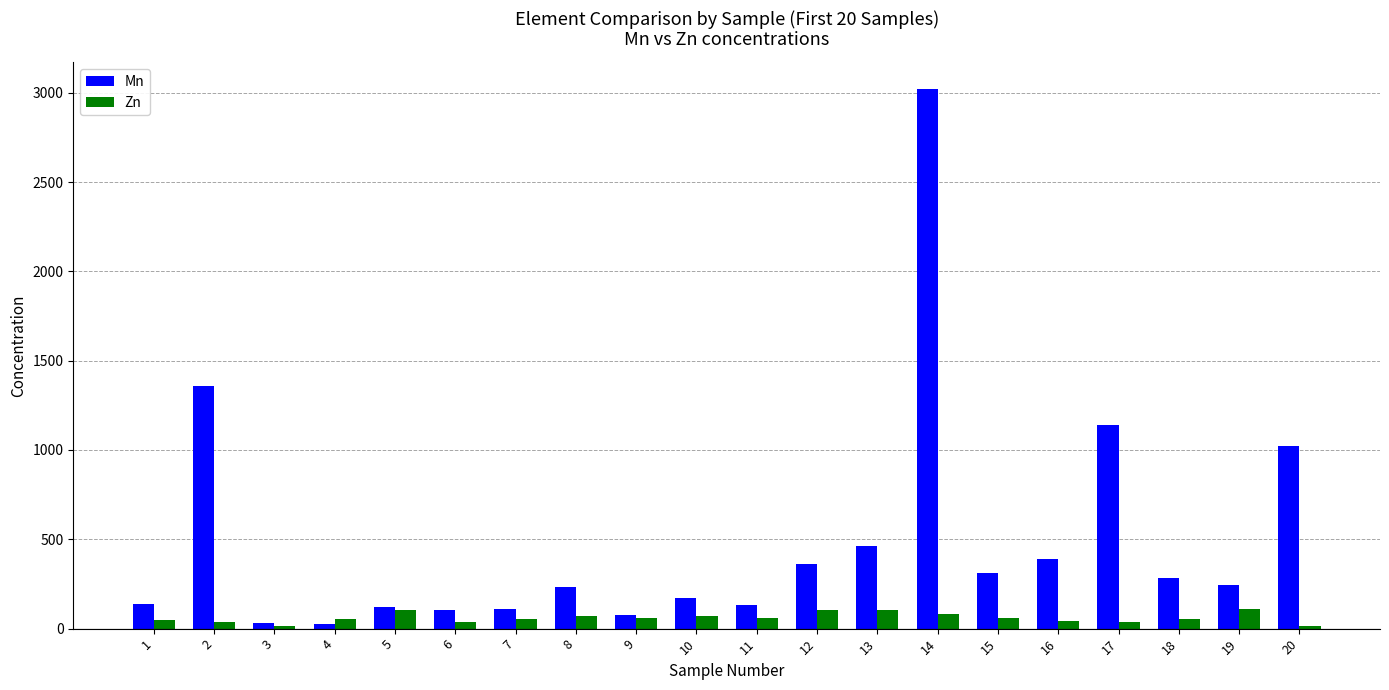

What is the maximum value for Mn?

3020